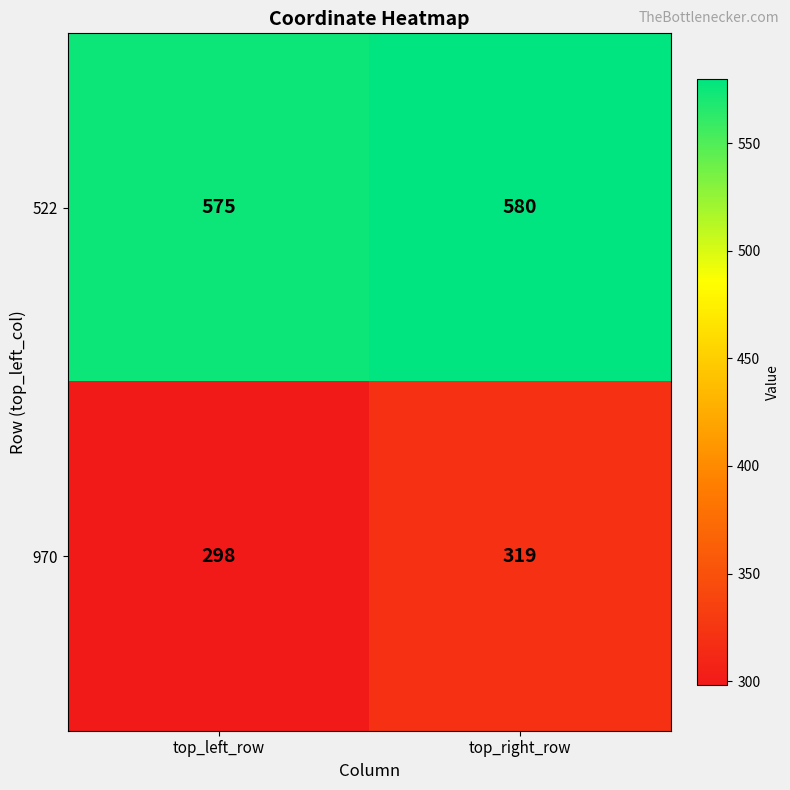

What is the difference between the maximum and minimum values in the 522 series?

5